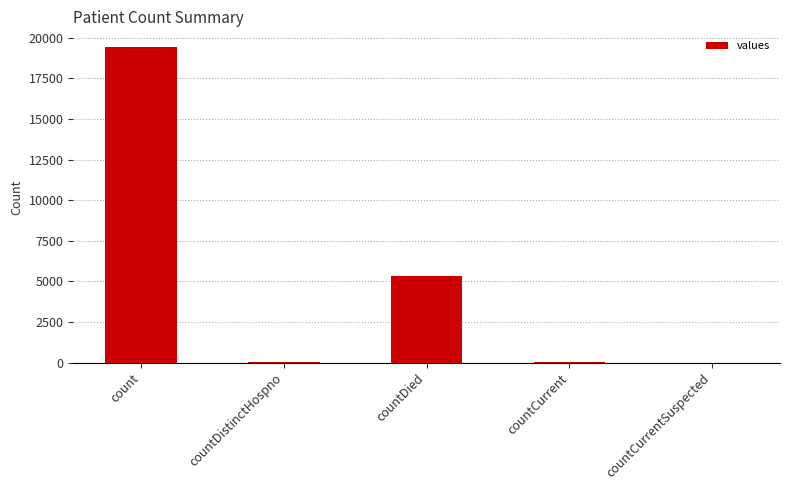

Does the chart contain stacked bars?

No